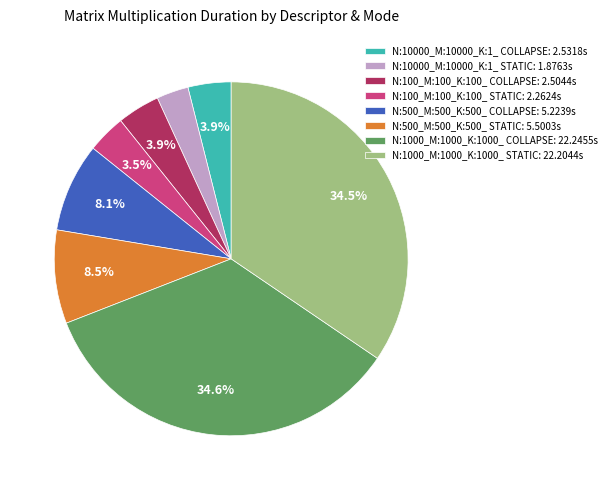

Which has a higher value, N:10000_M:10000_K:1_ COLLAPSE or N:10000_M:10000_K:1_ STATIC?

N:10000_M:10000_K:1_ COLLAPSE